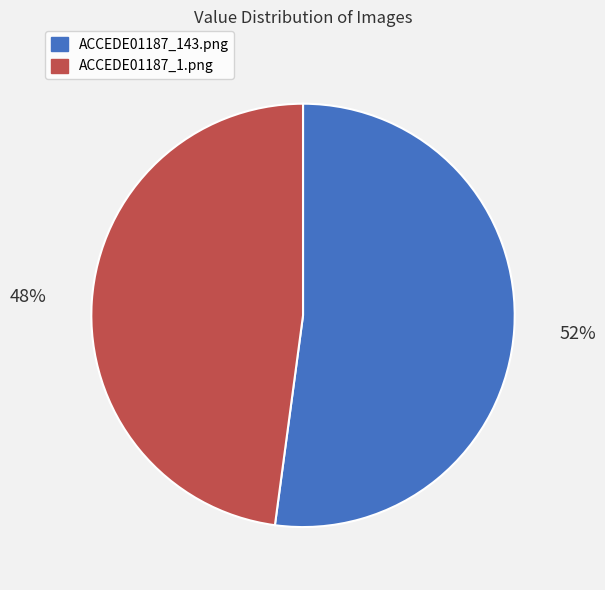

Is there any slice that represents more than half of the pie?

Yes